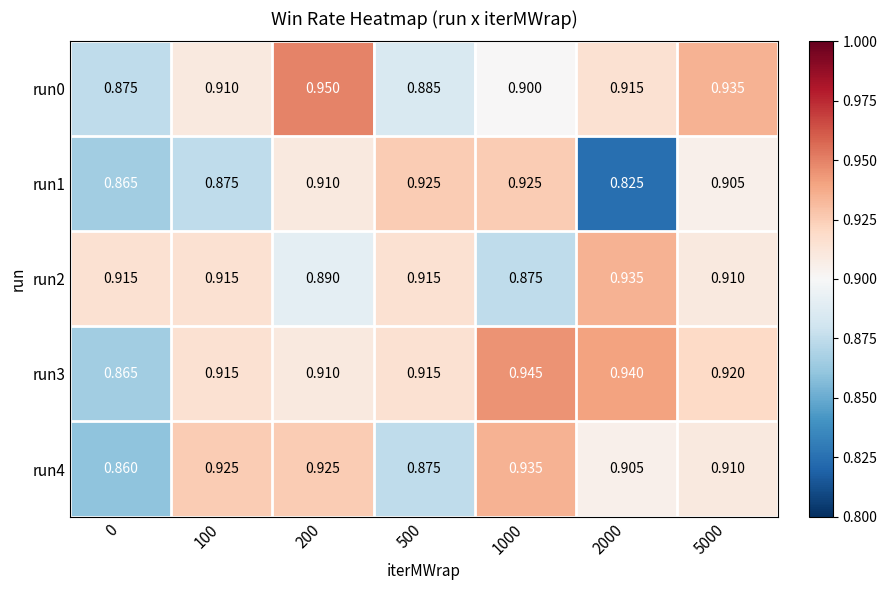

Between 500 and 1000, which series saw the biggest shift?

run4